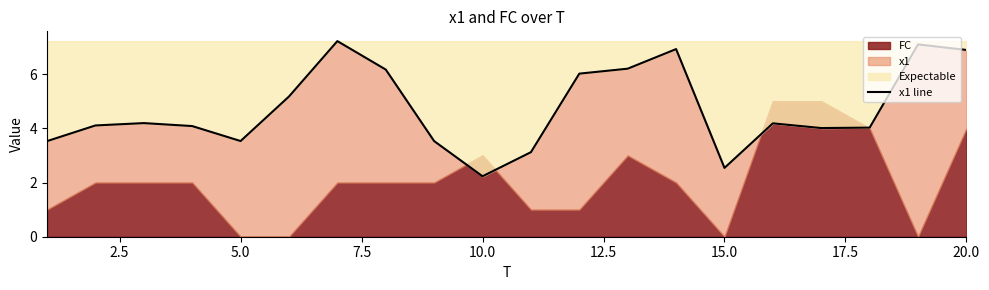

What is the difference between the second highest and second lowest values?

4.6